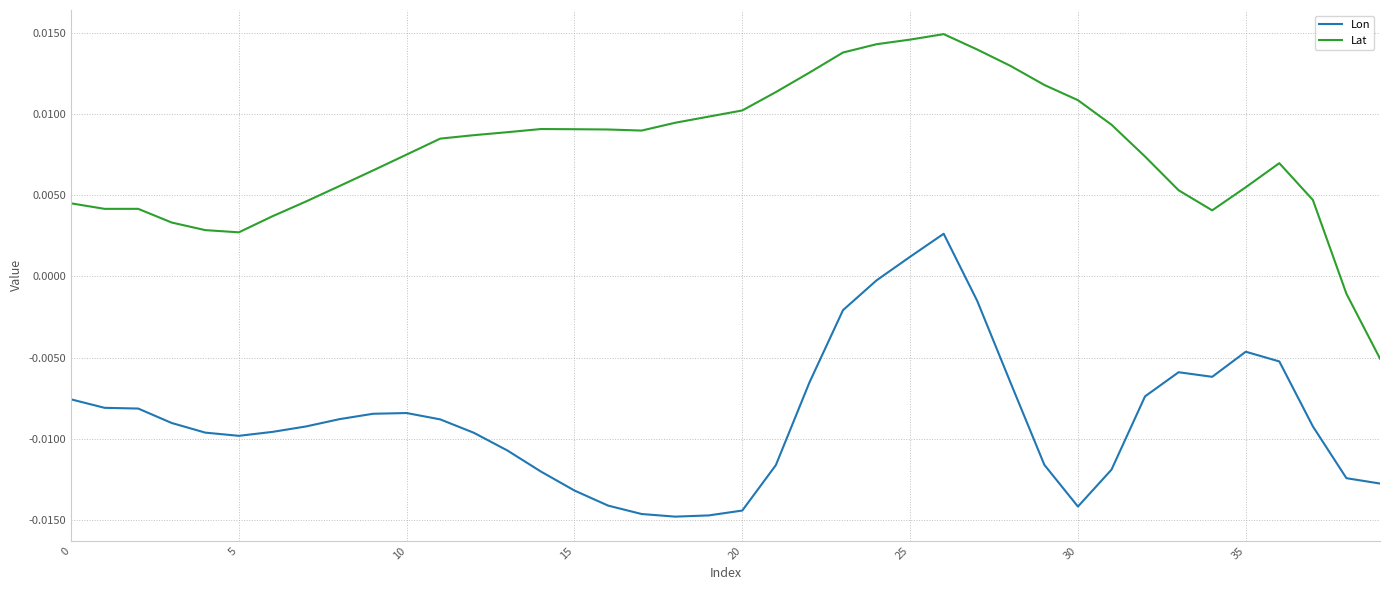

How many lines are shown in the chart?

2